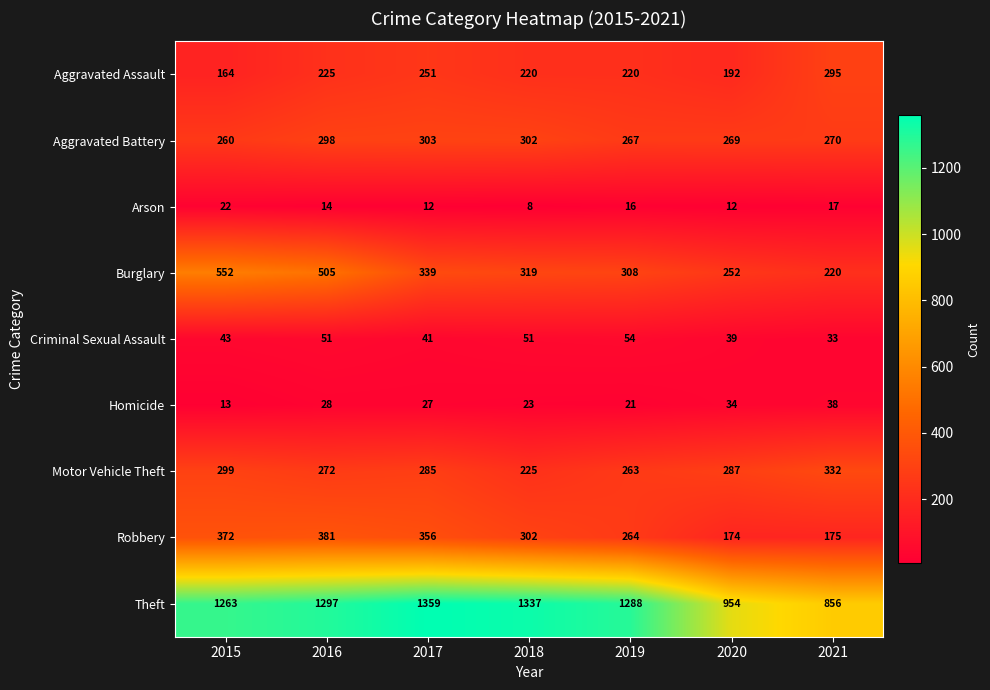

Which category has the highest value across all series?

2017